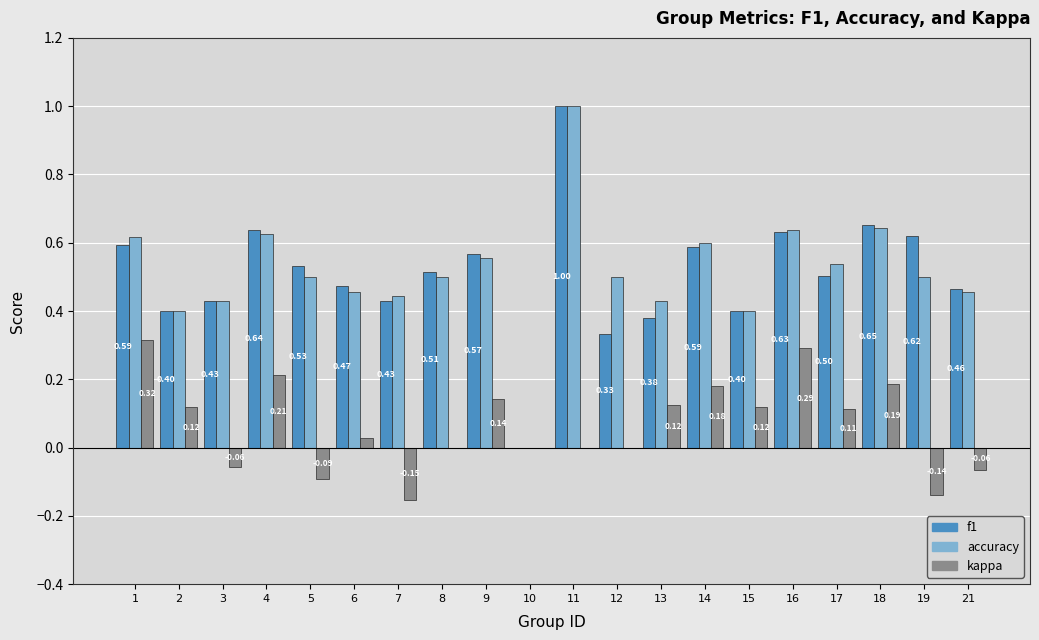

The accuracy series shows 0.6 at 4. True or false?

True